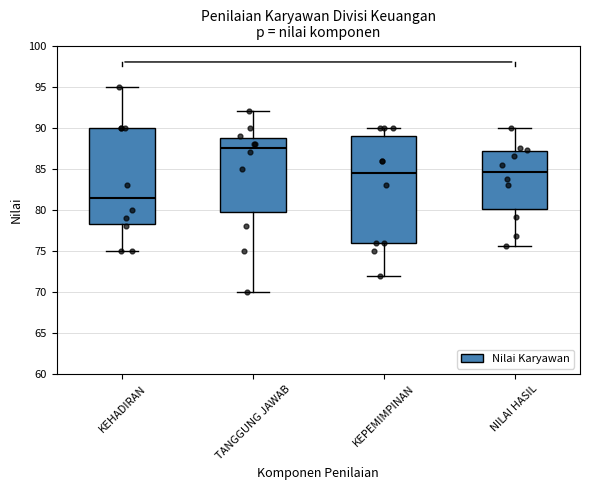

Reading left to right, transcribe this box plot: for each box, give where its median line is, the range the box spans, and where its two whiskers end, as read against the y-axis. The values are not printed on the chart, so give them approximately, as read against the axis.

KEHADIRAN: median 81.5, box 78.5 to 90.0, whiskers 75.0 to 95.0
TANGGUNG JAWAB: median 87.5, box 80.0 to 89.0, whiskers 70.0 to 92.0
KEPEMIMPINAN: median 84.5, box 76.0 to 89.0, whiskers 72.0 to 90.0
NILAI HASIL: median 84.5, box 80.0 to 87.0, whiskers 75.5 to 90.0